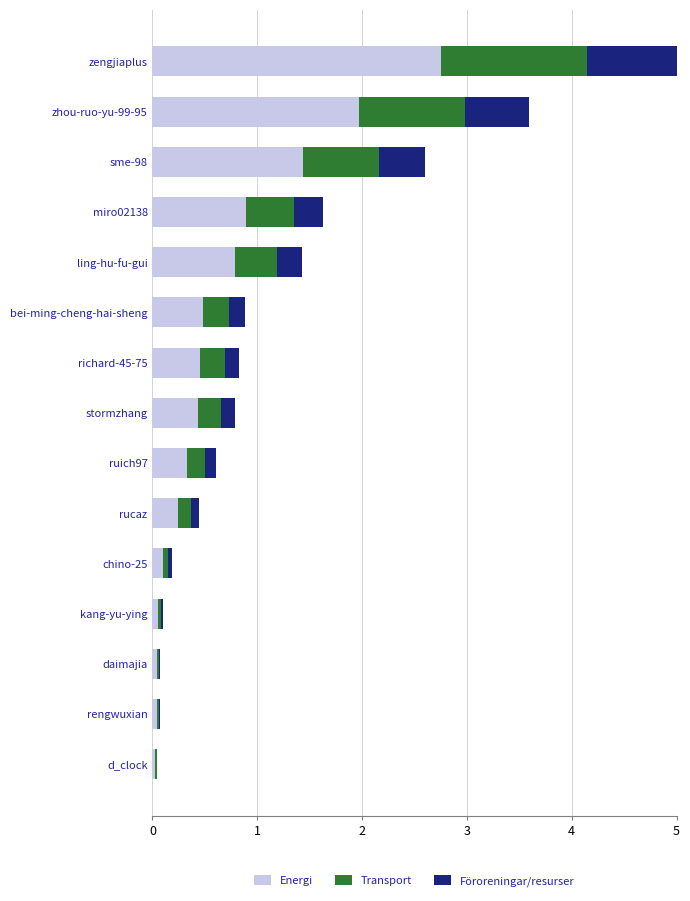

Is it true that Energi equals 2.0 at zhou-ruo-yu-99-95?

True